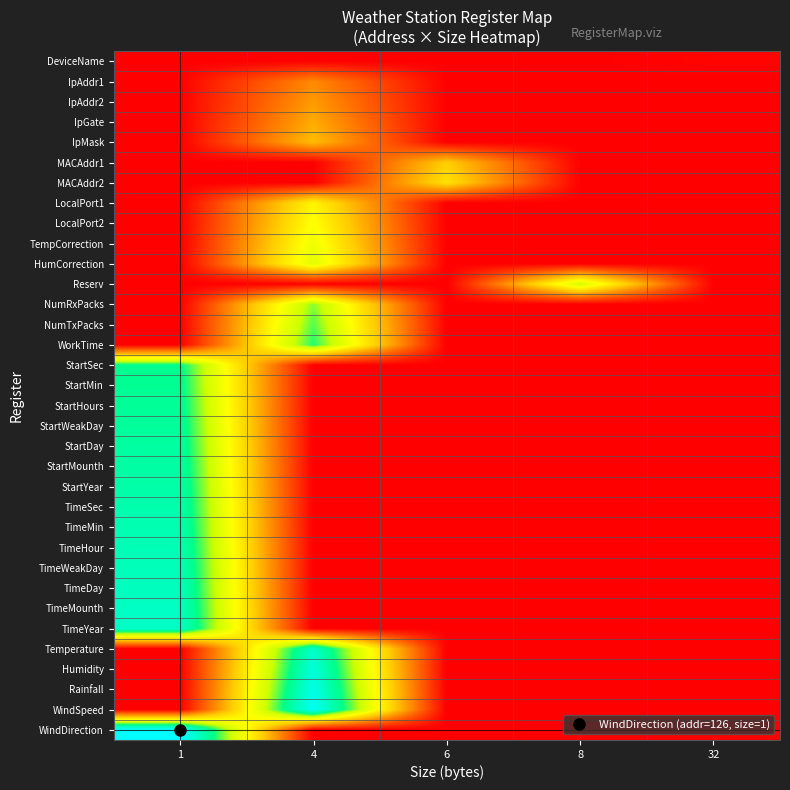

Reading left to right, transcribe all the data shown in this chart.

DeviceName: 1=0	4=0	6=0	8=0	32=1
IpAddr1: 1=0	4=32	6=0	8=0	32=0
IpAddr2: 1=0	4=36	6=0	8=0	32=0
IpGate: 1=0	4=40	6=0	8=0	32=0
IpMask: 1=0	4=44	6=0	8=0	32=0
MACAddr1: 1=0	4=0	6=48	8=0	32=0
MACAddr2: 1=0	4=0	6=54	8=0	32=0
LocalPort1: 1=0	4=60	6=0	8=0	32=0
LocalPort2: 1=0	4=64	6=0	8=0	32=0
TempCorrection: 1=0	4=68	6=0	8=0	32=0
HumCorrection: 1=0	4=72	6=0	8=0	32=0
Reserv: 1=0	4=0	6=0	8=76	32=0
NumRxPacks: 1=0	4=84	6=0	8=0	32=0
NumTxPacks: 1=0	4=88	6=0	8=0	32=0
WorkTime: 1=0	4=92	6=0	8=0	32=0
StartSec: 1=96	4=0	6=0	8=0	32=0
StartMin: 1=97	4=0	6=0	8=0	32=0
StartHours: 1=98	4=0	6=0	8=0	32=0
StartWeakDay: 1=99	4=0	6=0	8=0	32=0
StartDay: 1=100	4=0	6=0	8=0	32=0
StartMounth: 1=101	4=0	6=0	8=0	32=0
StartYear: 1=102	4=0	6=0	8=0	32=0
TimeSec: 1=103	4=0	6=0	8=0	32=0
TimeMin: 1=104	4=0	6=0	8=0	32=0
TimeHour: 1=105	4=0	6=0	8=0	32=0
TimeWeakDay: 1=106	4=0	6=0	8=0	32=0
TimeDay: 1=107	4=0	6=0	8=0	32=0
TimeMounth: 1=108	4=0	6=0	8=0	32=0
TimeYear: 1=109	4=0	6=0	8=0	32=0
Temperature: 1=0	4=110	6=0	8=0	32=0
Humidity: 1=0	4=114	6=0	8=0	32=0
Rainfall: 1=0	4=118	6=0	8=0	32=0
WindSpeed: 1=0	4=122	6=0	8=0	32=0
WindDirection: 1=126	4=0	6=0	8=0	32=0